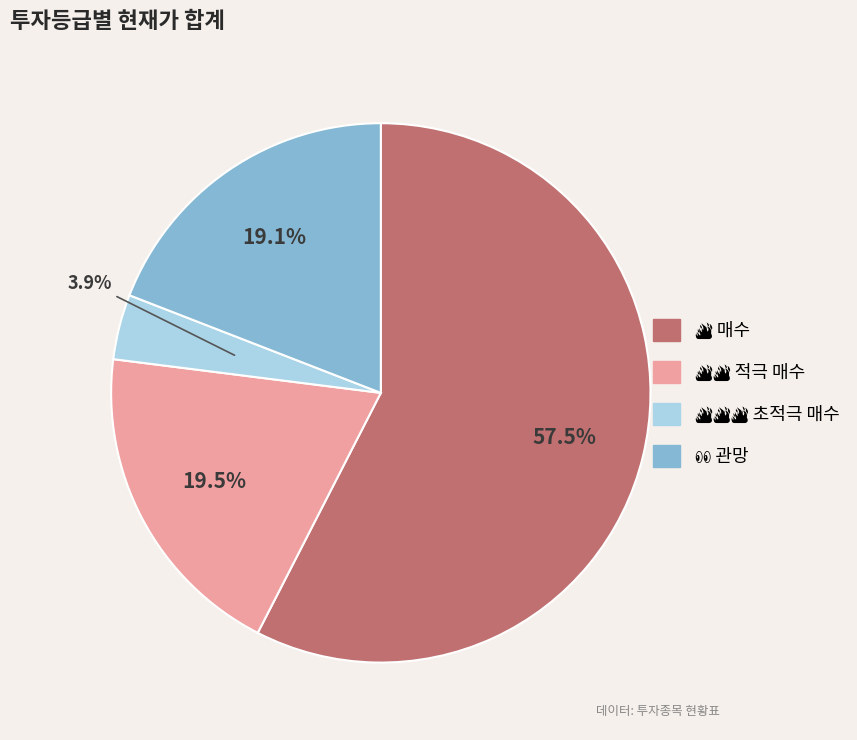

Is there a majority slice in this chart?

Yes